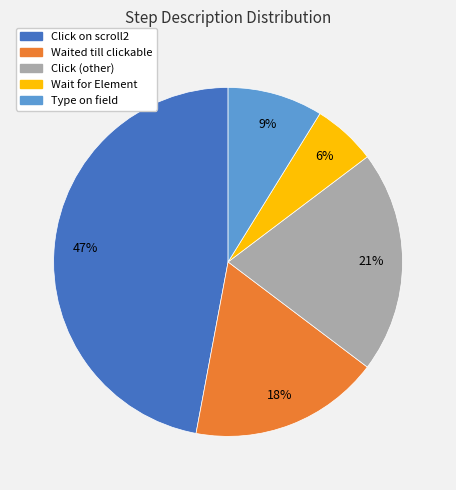

Is there any slice that represents more than half of the pie?

No